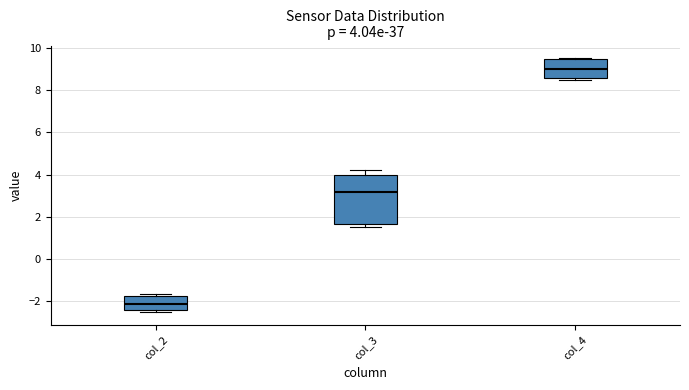

Which box's median line is the highest?

col_4